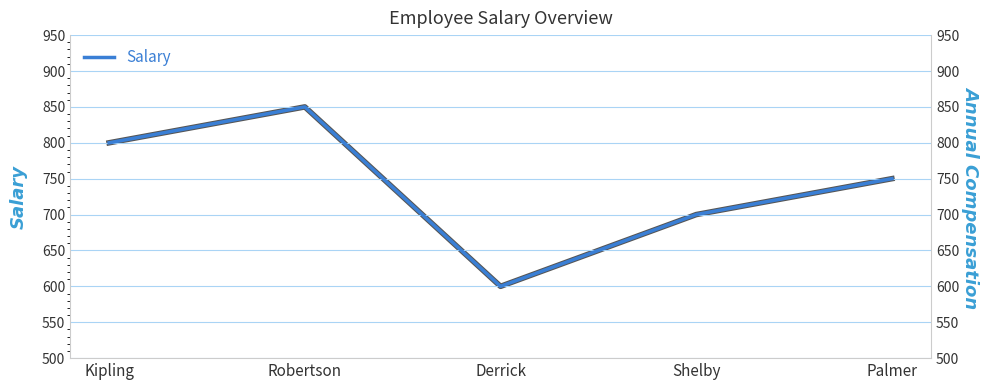

Reading left to right, list all the values displayed in this chart.

800	850	600	700	750